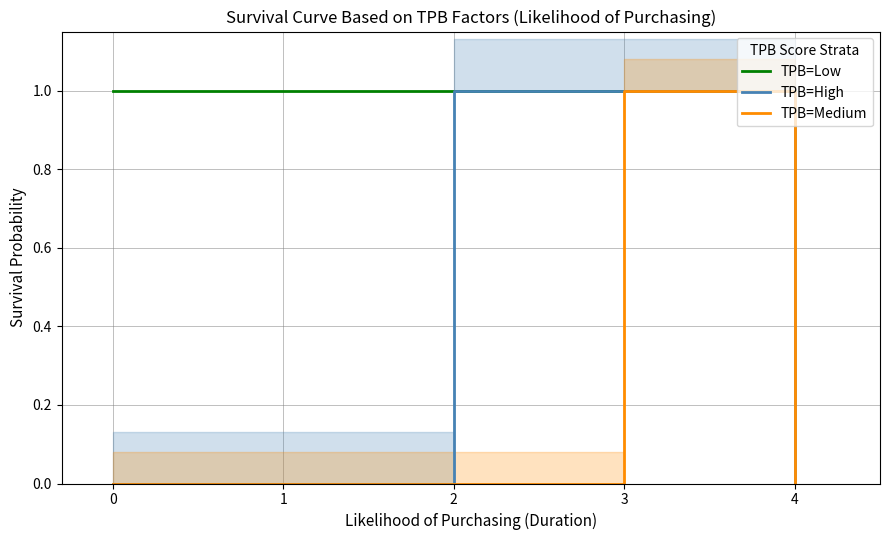

True or false: TPB=Medium has a value of 1 at 3.

True